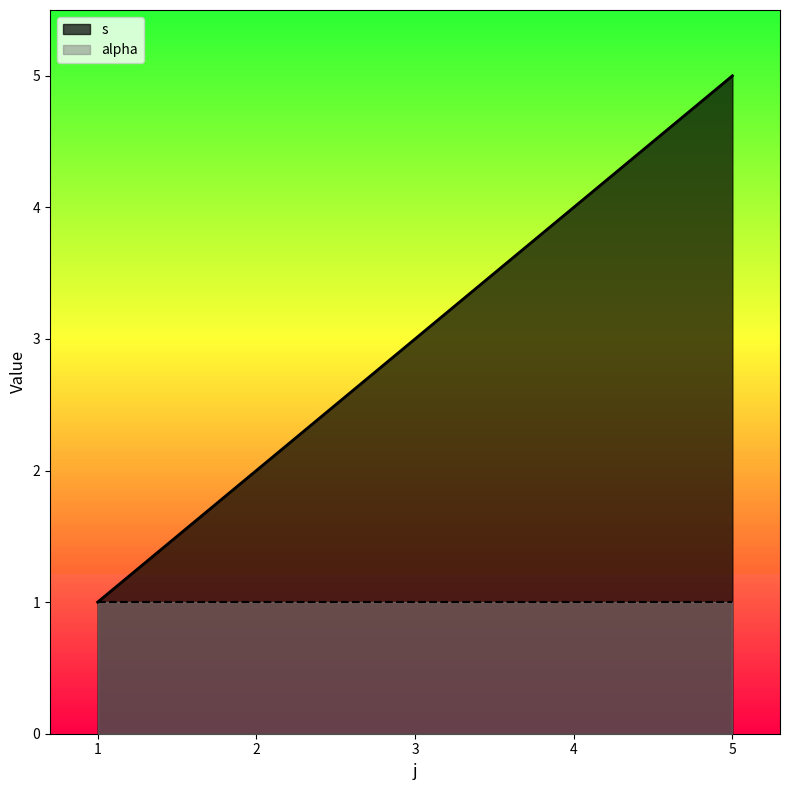

What is the minimum value shown in the chart?

1